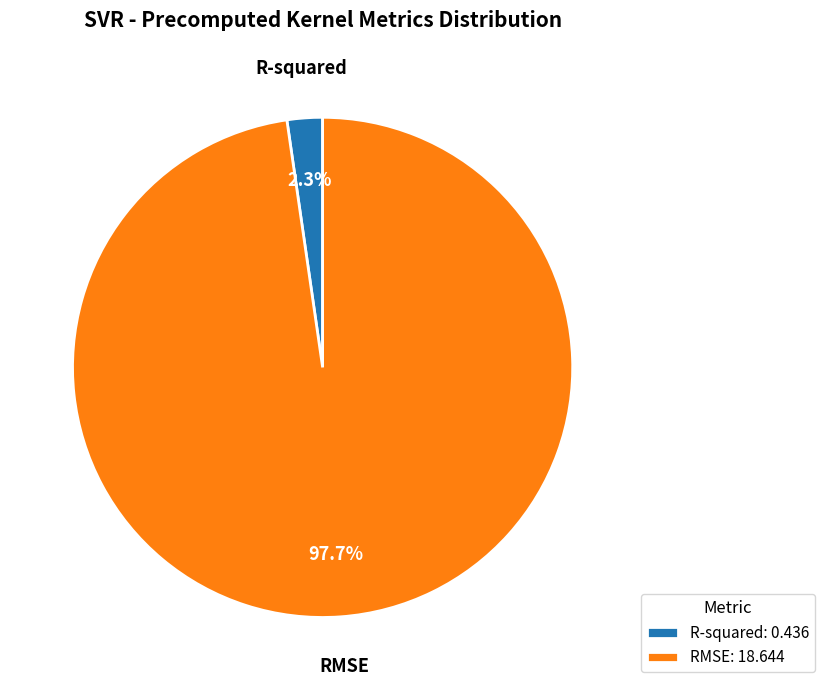

To the nearest percent, what is the difference between the largest and smallest slice percentages?

95%